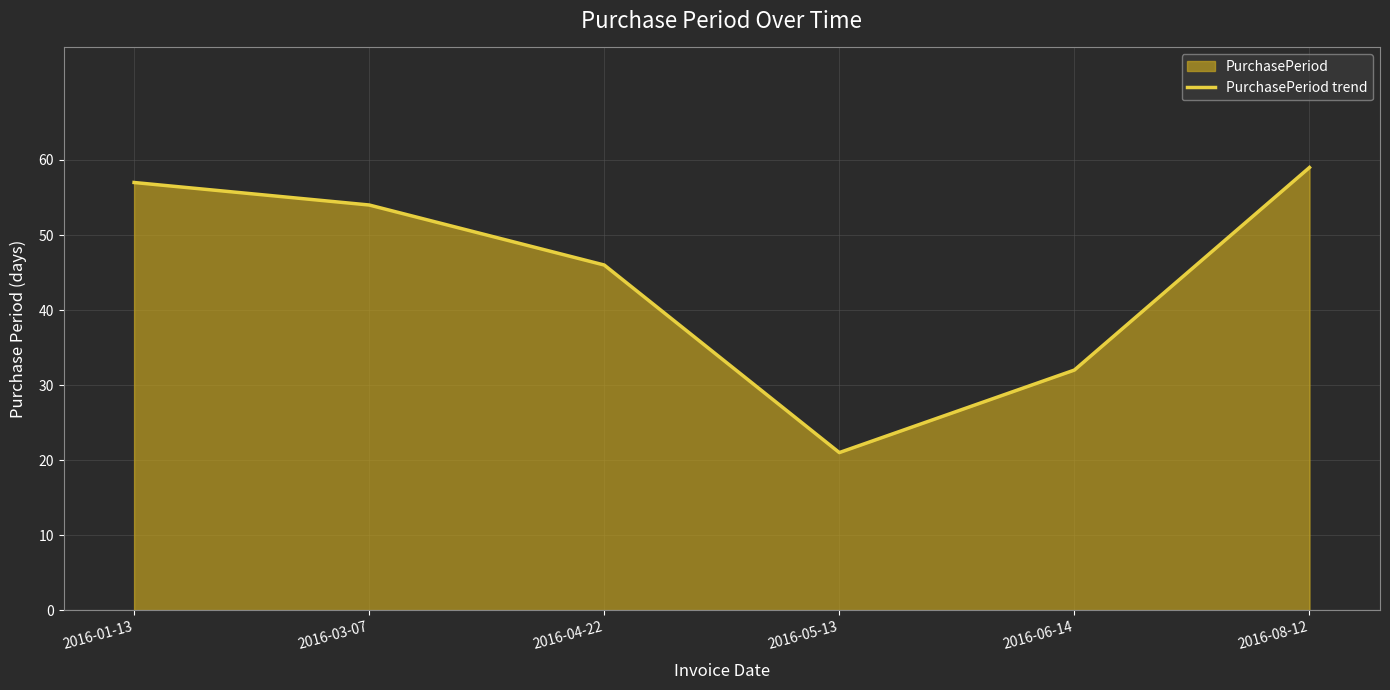

Is it true that the value at 2016-06-14 is 44?

False